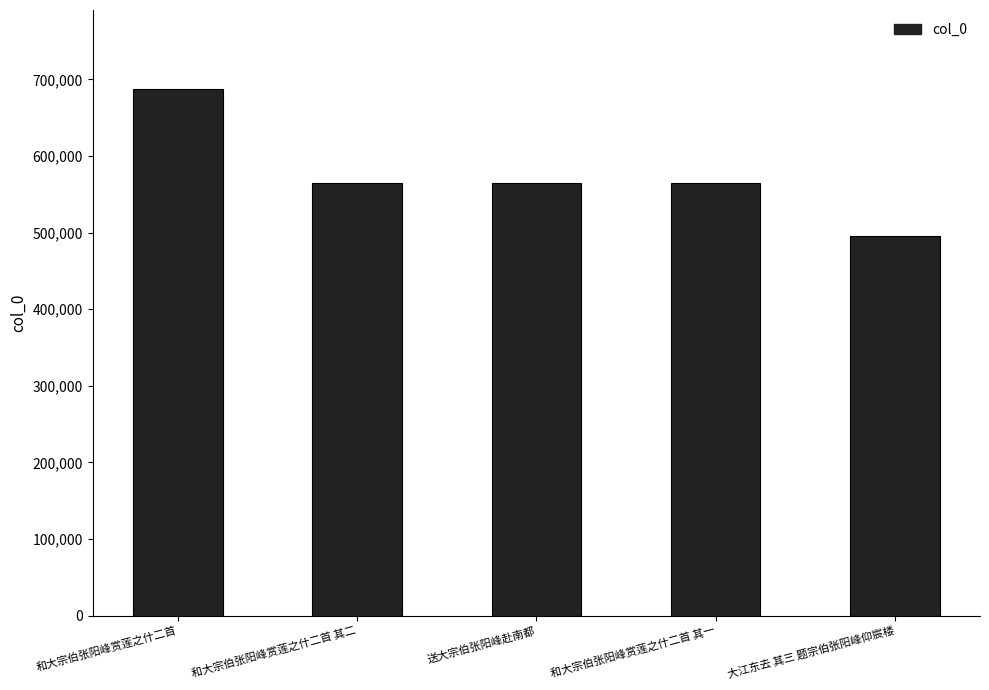

Between 和大宗伯张阳峰赏莲之什二首 and 送大宗伯张阳峰赴南都, which is larger?

和大宗伯张阳峰赏莲之什二首